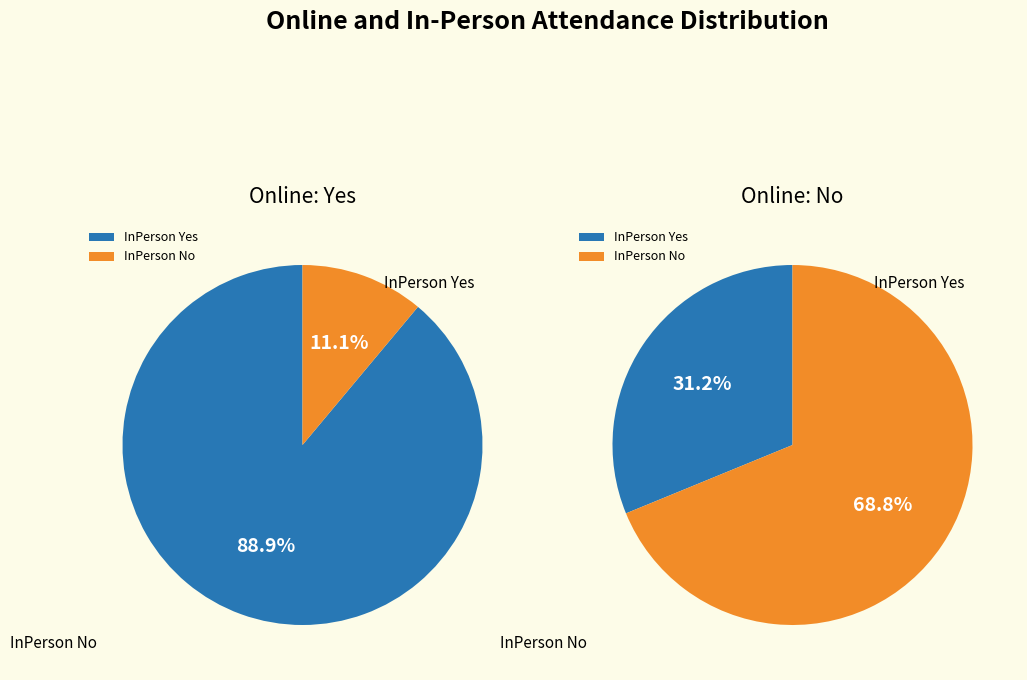

Combined, what portion of the pie is 0 and 1?

100.0%